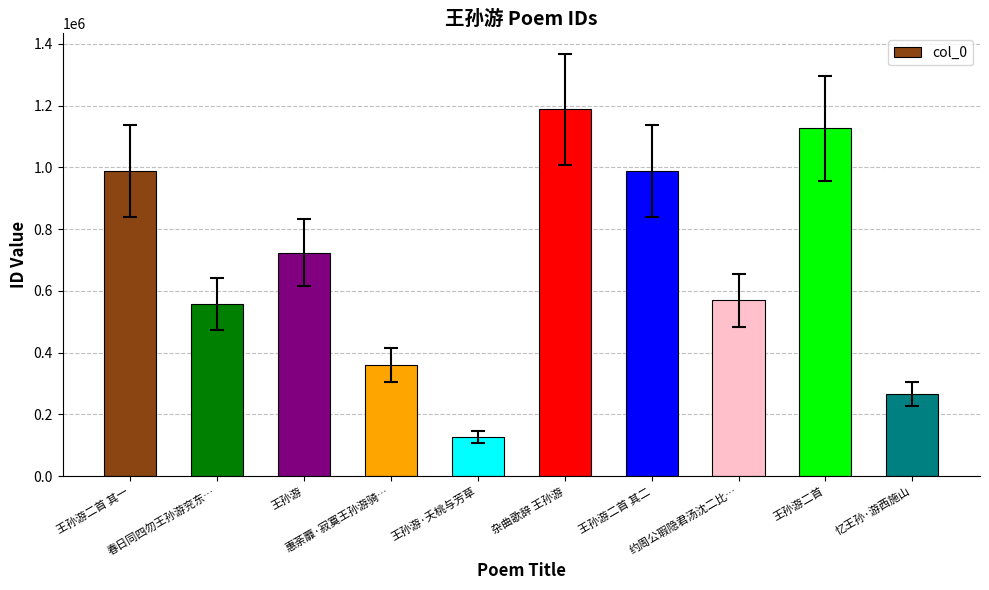

How many data points are less than 723965?

5